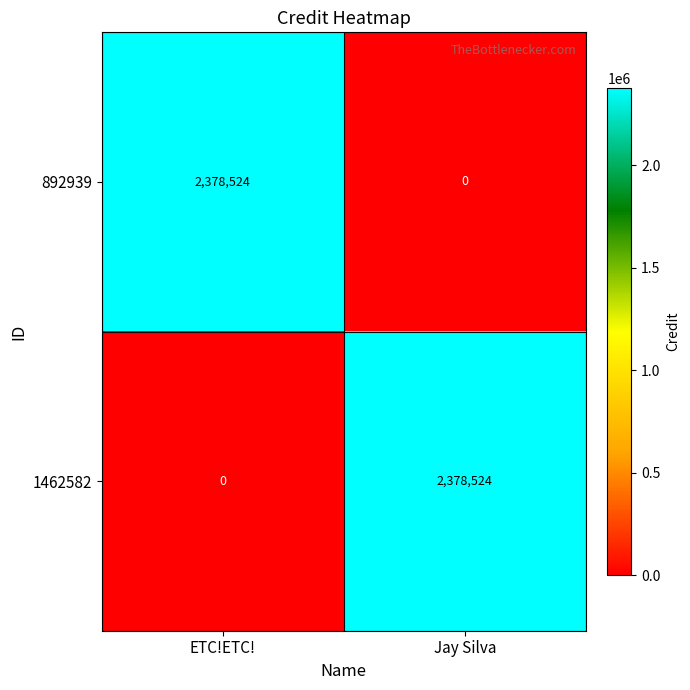

What is the difference between the maximum and minimum values in the 892939 series?

2378524